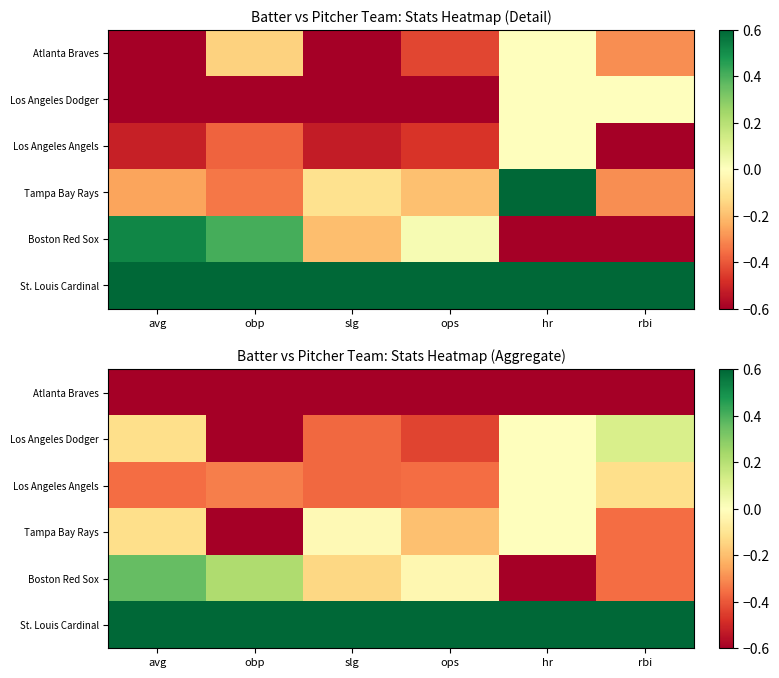

What is the total value across all series at avg?

-0.2